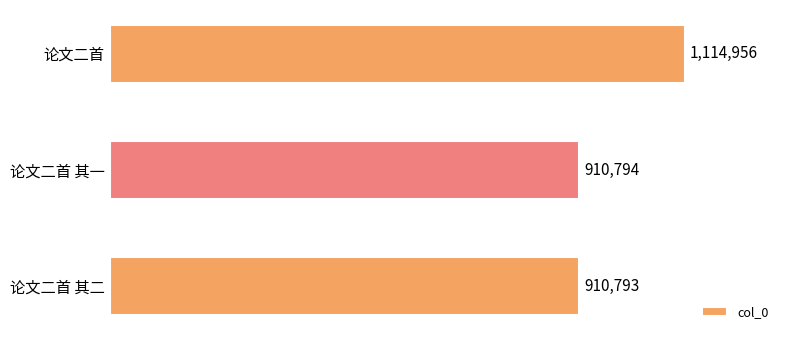

What is the maximum value shown in the chart?

1114956